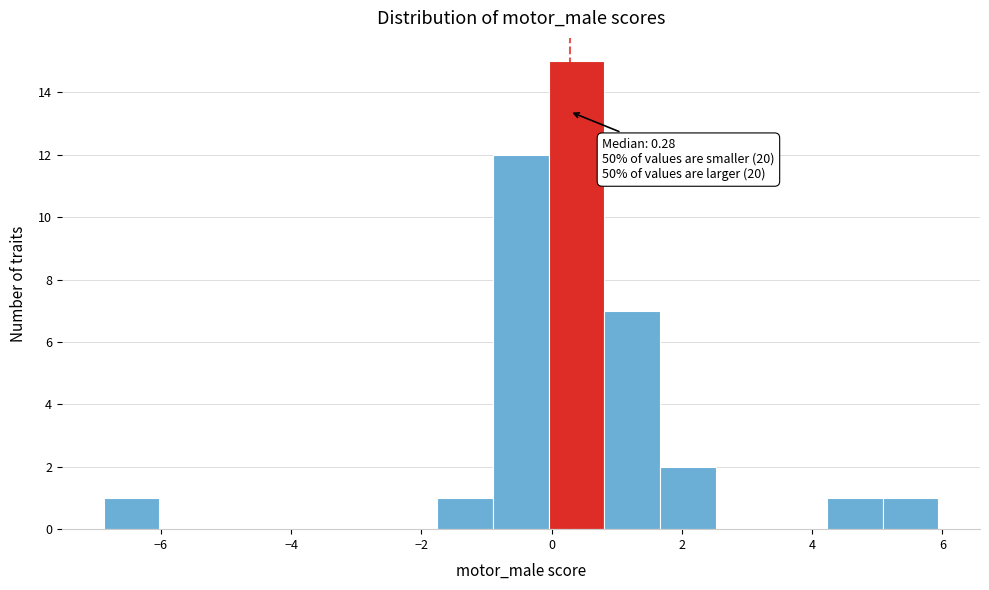

Over which range of the x-axis is the bar tallest?

0.0 to 0.8